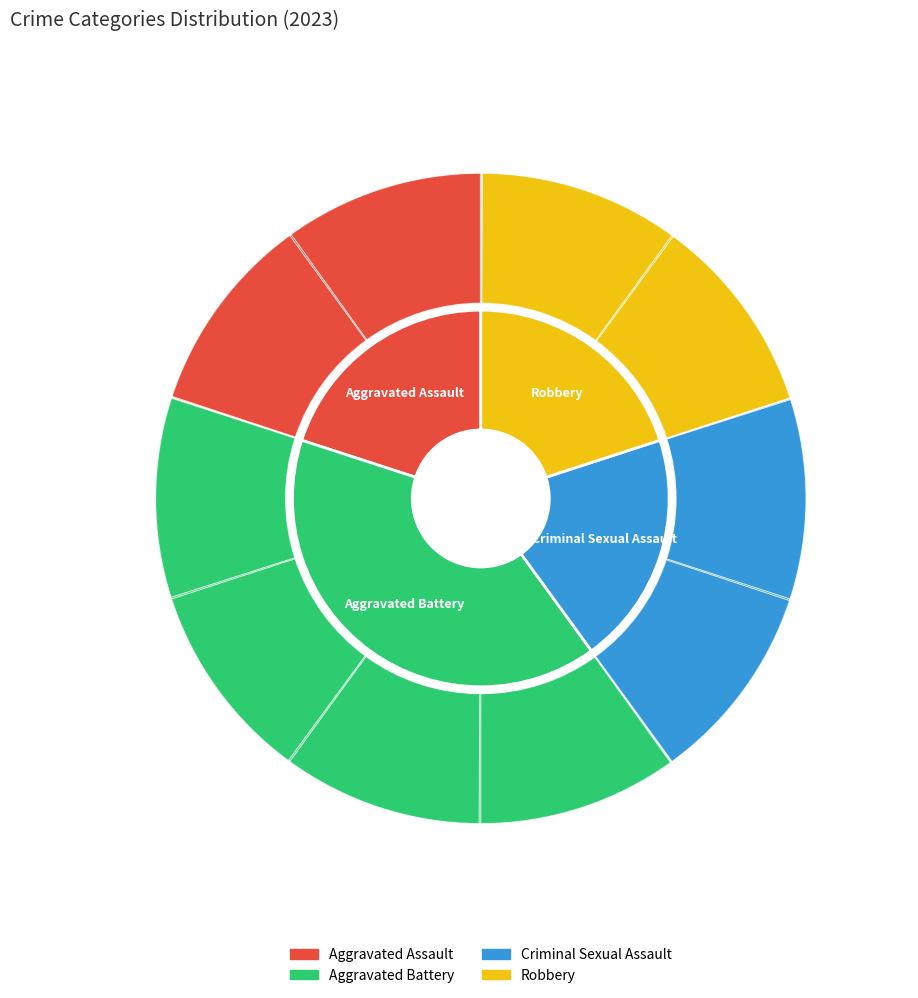

What is the ratio of the value at Robbery to the value at Aggravated Battery?

0.5